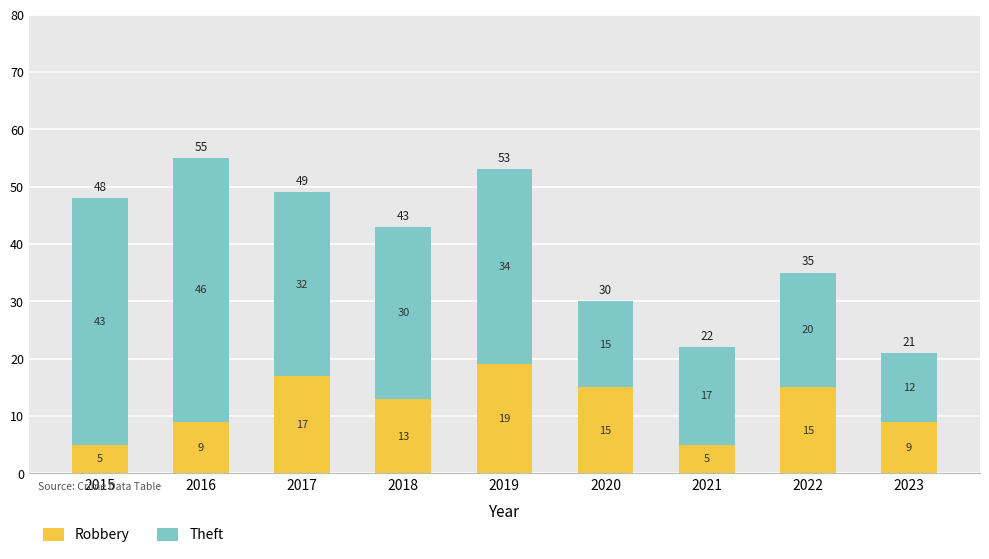

What is the total value across all series at 2023?

21